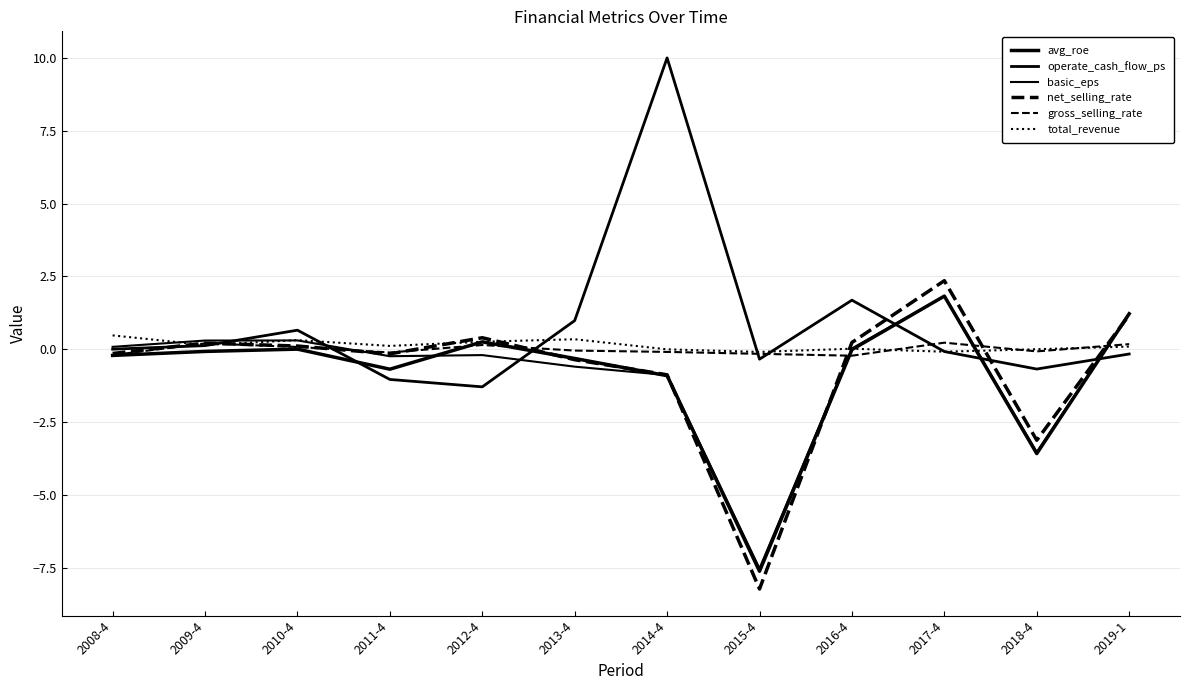

Which category has the highest value in the avg_roe series?

2017-4